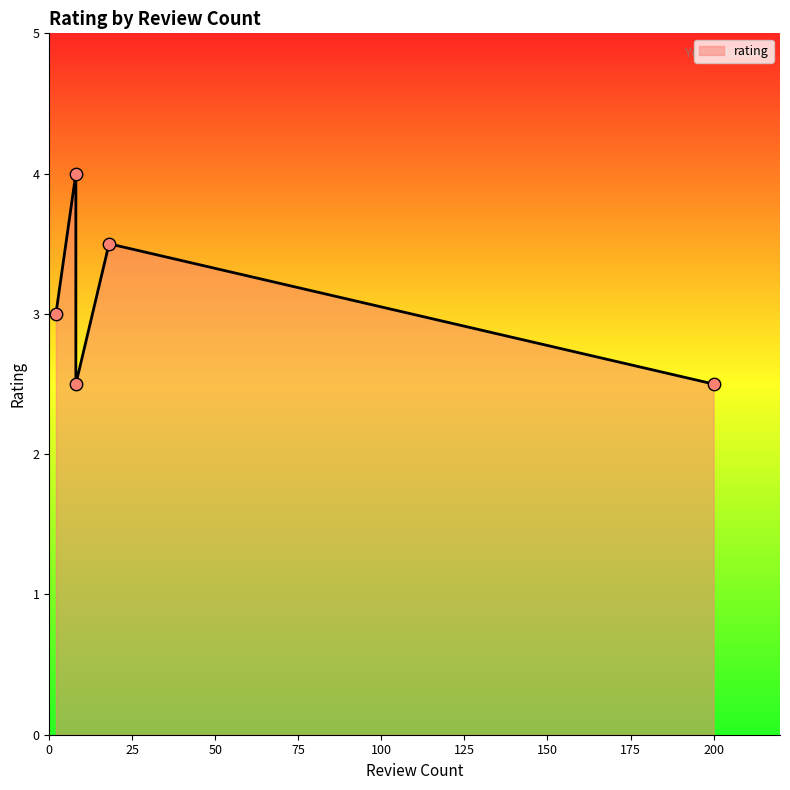

What is the change in value from 8 to 2?

+0.5